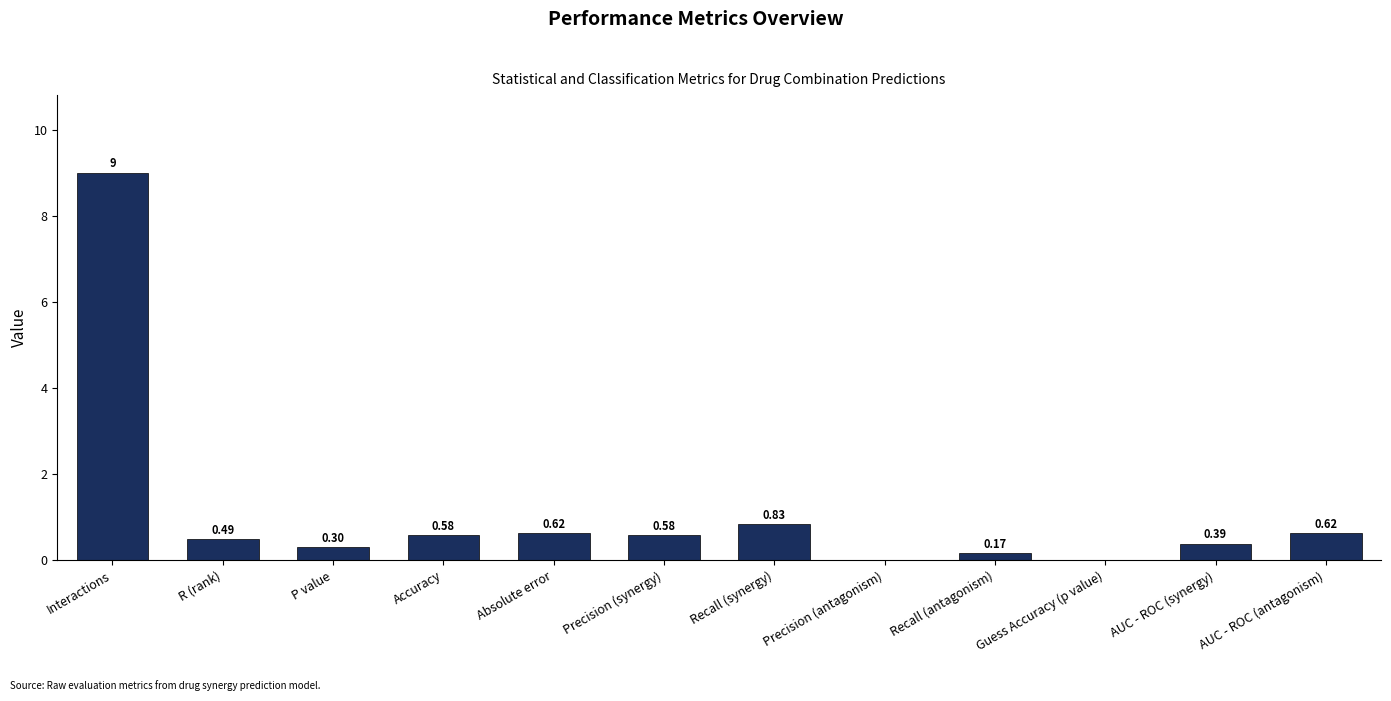

Which has a higher value, Recall (antagonism) or Guess Accuracy (p value)?

Recall (antagonism)